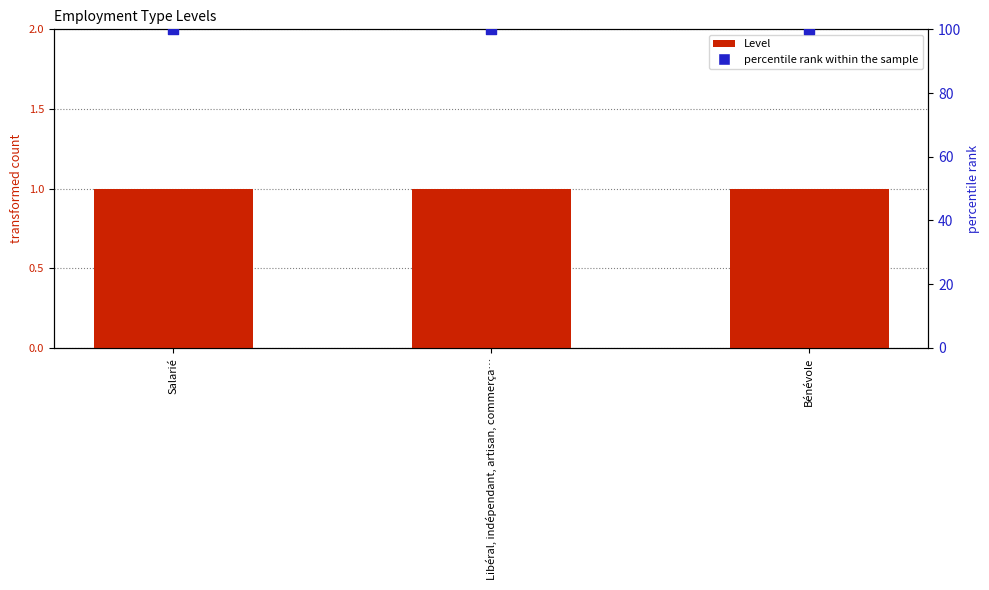

Which series has the widest spread of Y values?

Level